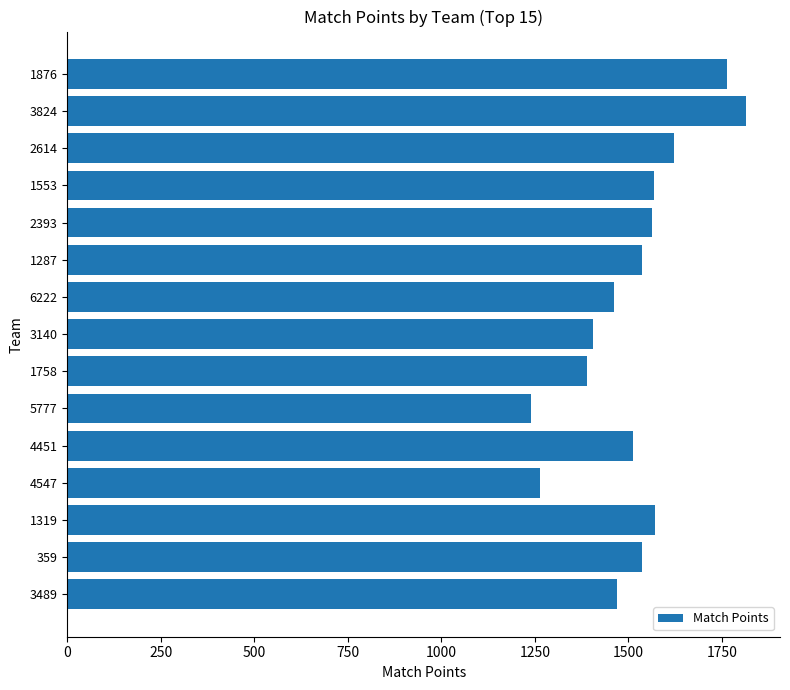

What is the sum of all values?

22725